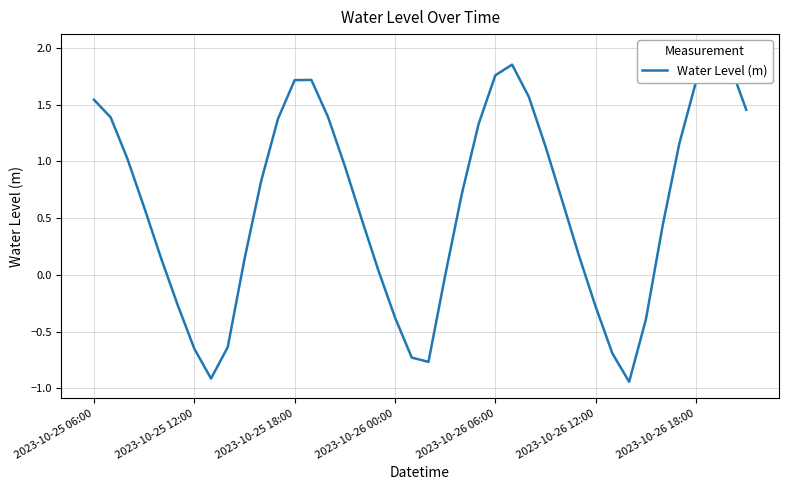

How many points are higher than both their immediate neighbors (excluding endpoints)?

3